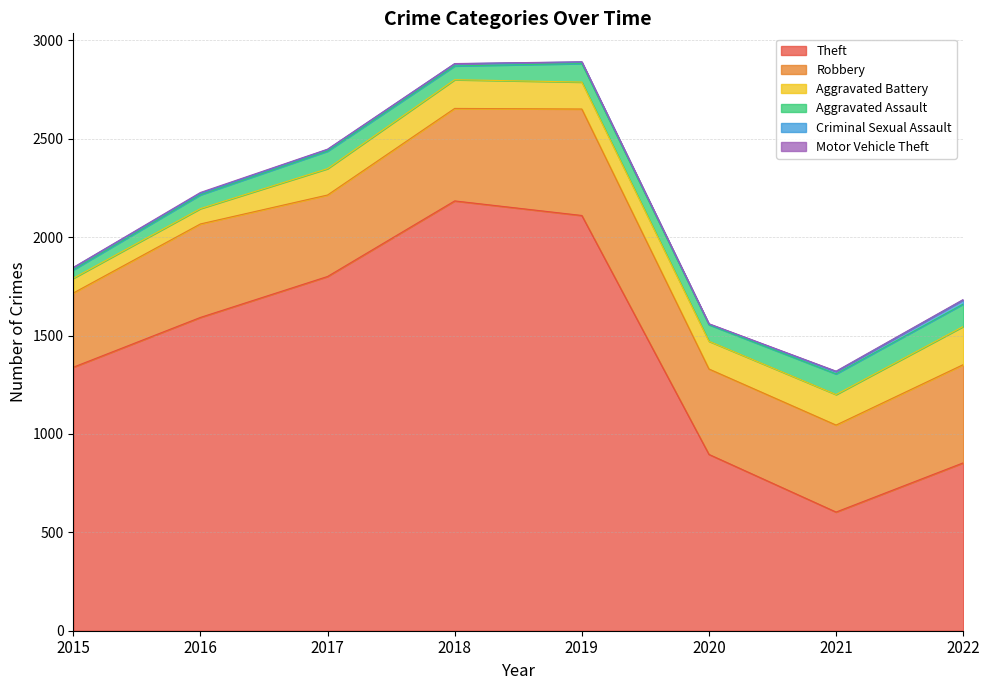

Is it true that Theft equals 1800 at 2017?

True